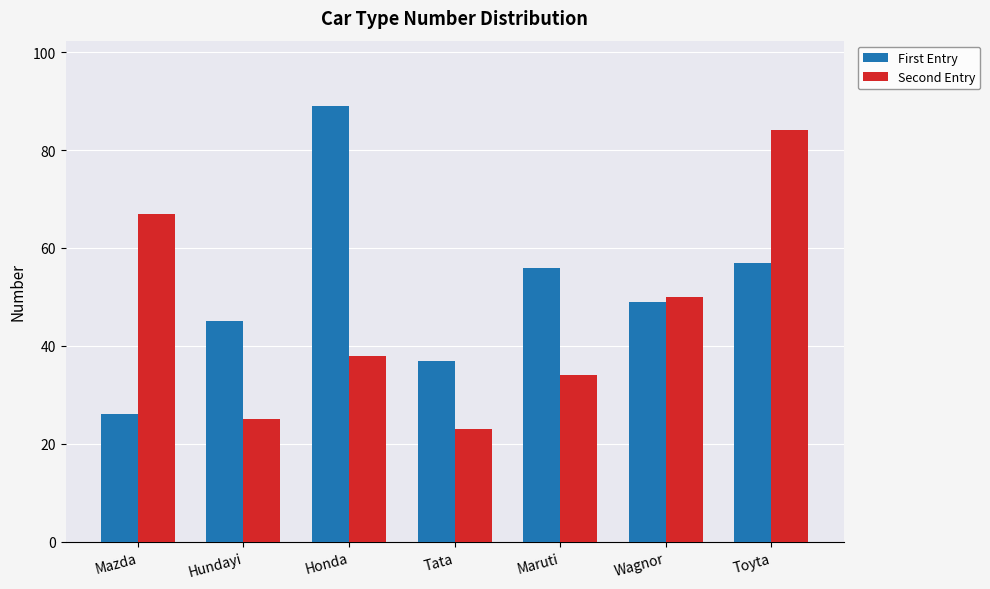

The value of First Entry at Mazda is 14. True or false?

False